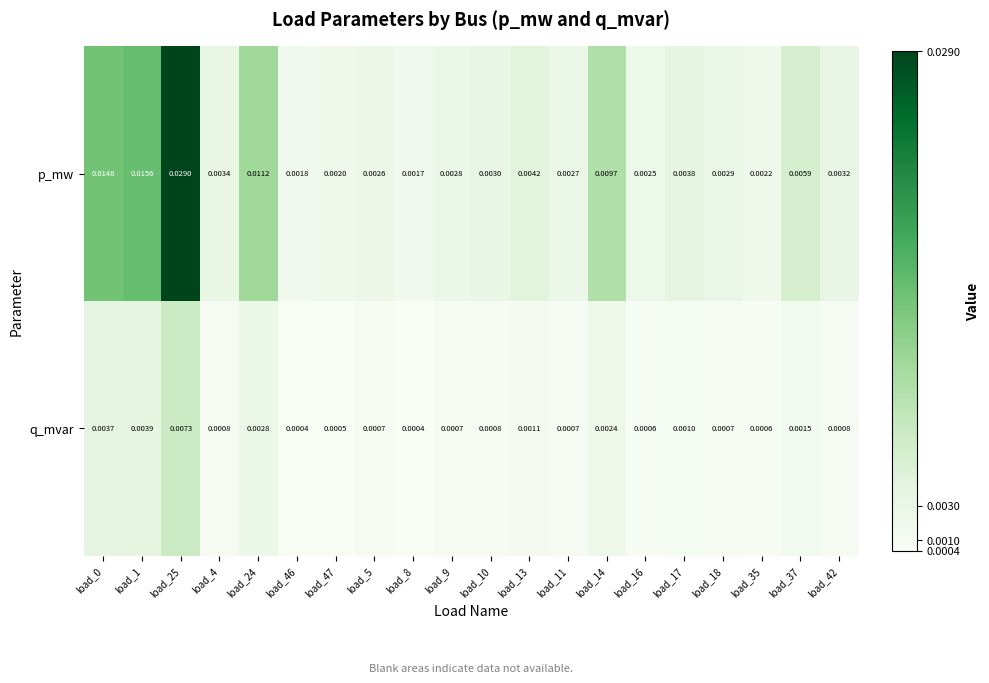

Which series has the largest total across all categories?

p_mw